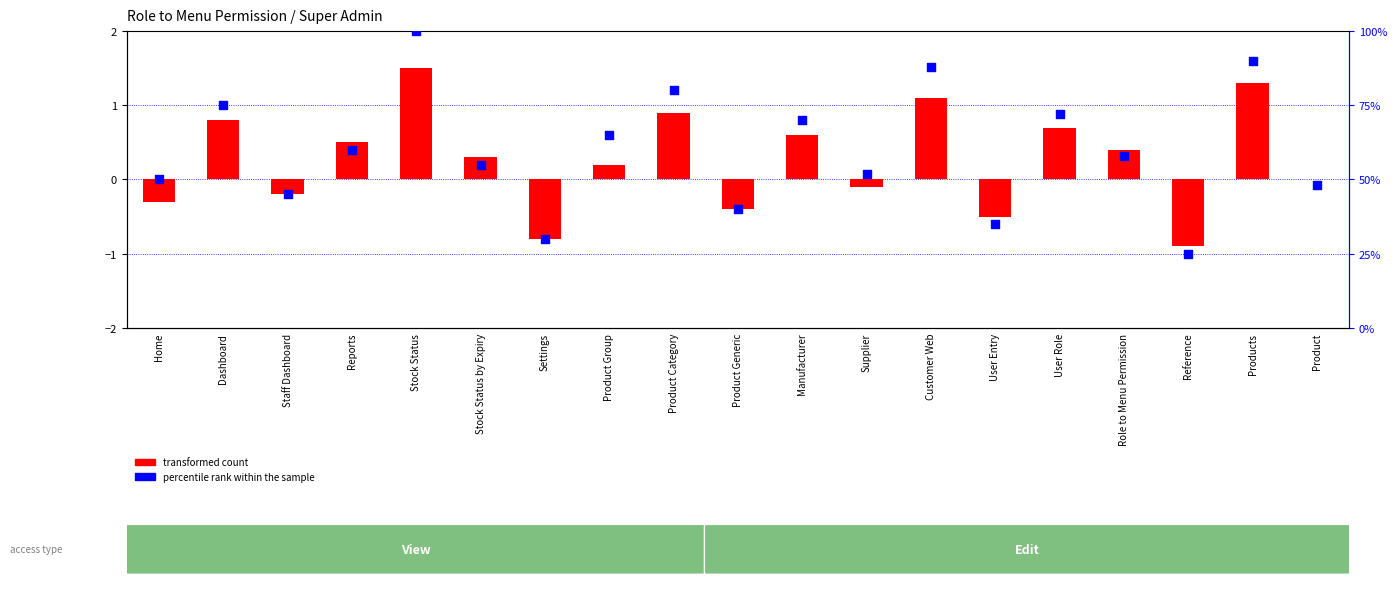

At how many categories does at least one series exceed 15?

19